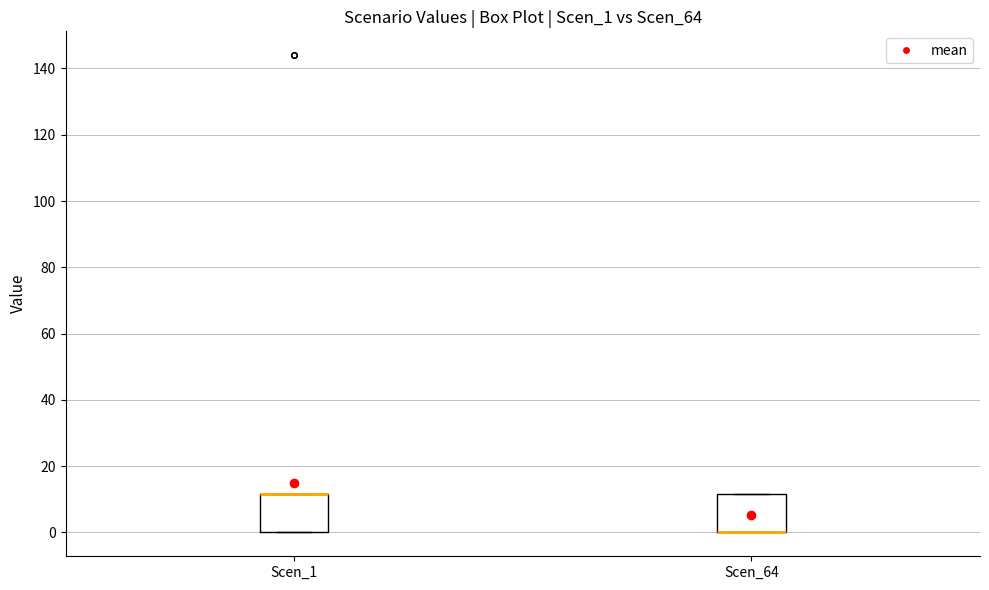

Reading left to right, read every box against the y-axis: the position of its median line, the range the box covers, and the ends of its whiskers. The values are not printed on the chart, so give them approximately, as read against the axis.

Scen_1: median 12 (drawn on the box's upper edge), box 0 to 12, whiskers 0 to 12
Scen_64: median 0 (drawn on the box's lower edge), box 0 to 12, whiskers 0 to 12